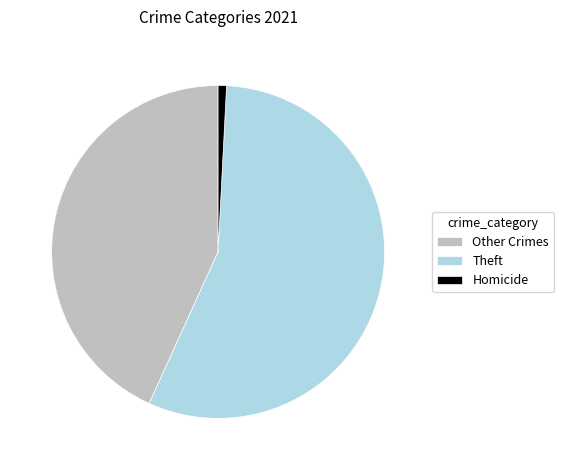

Does Theft represent more than half of the total?

Yes